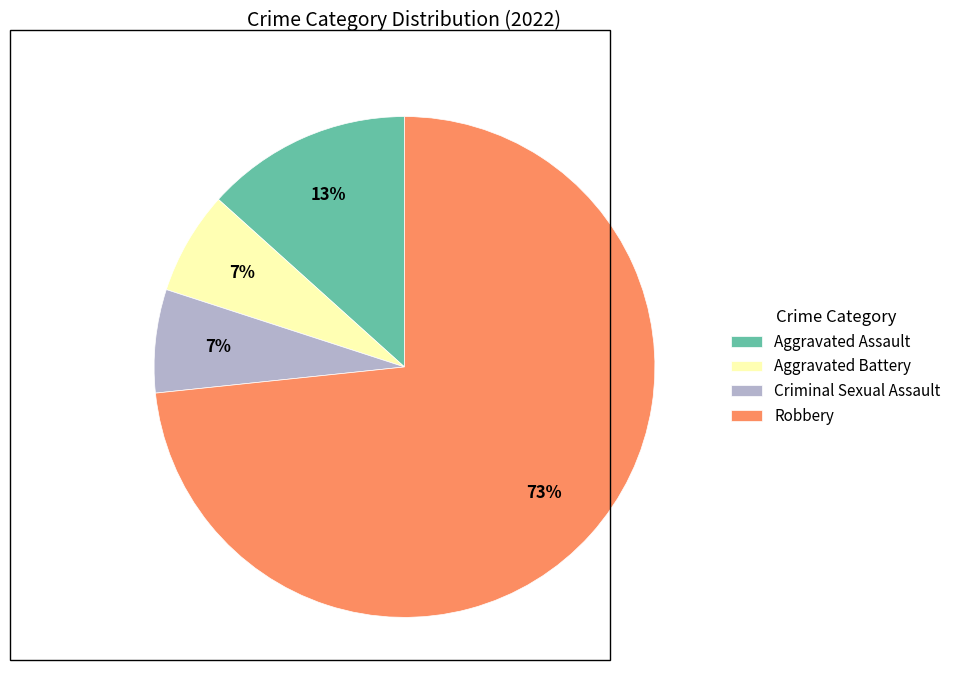

The Robbery slice represents 73% of the pie. True or false?

True